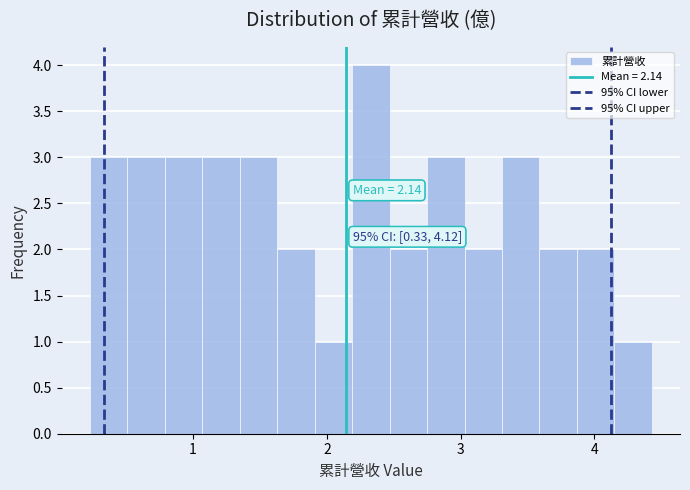

Around what value on the x-axis is the tallest bar? Give the approximate position of its centre, as read against the axis.

2.3